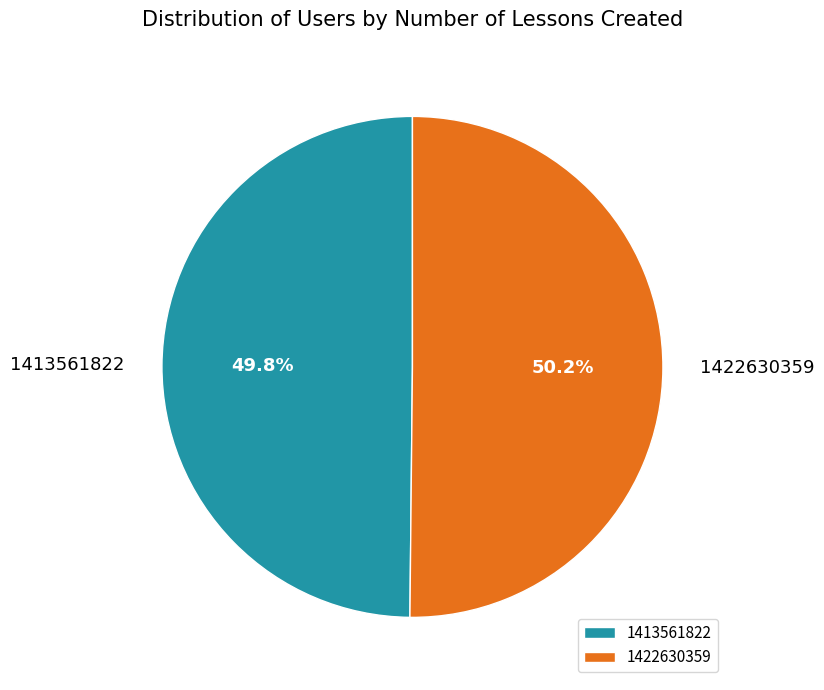

Is there a majority slice in this chart?

Yes